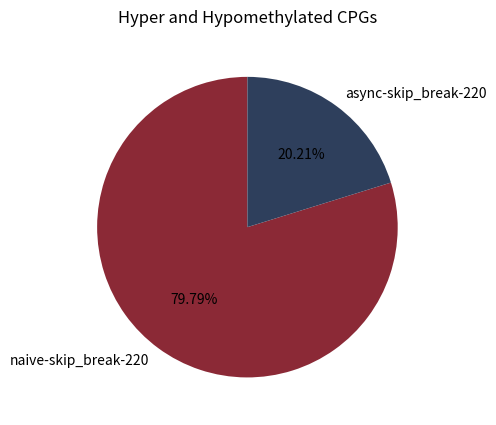

Is it true that async-skip_break-220 is 20% of the pie?

True